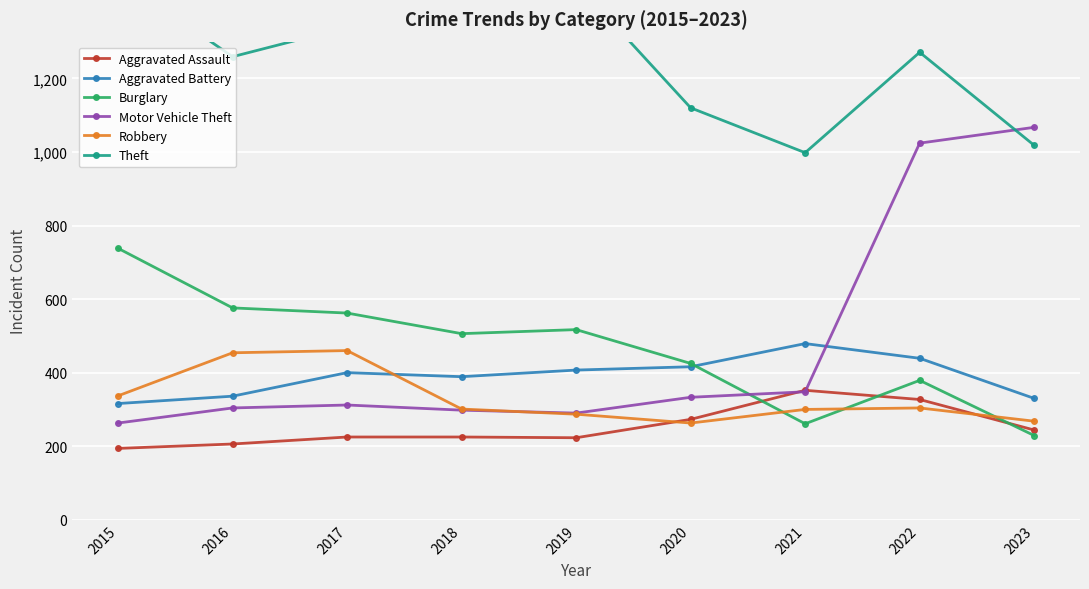

List the series in order of their peak value, lowest first.

Aggravated Assault, Robbery, Aggravated Battery, Burglary, Motor Vehicle Theft, Theft